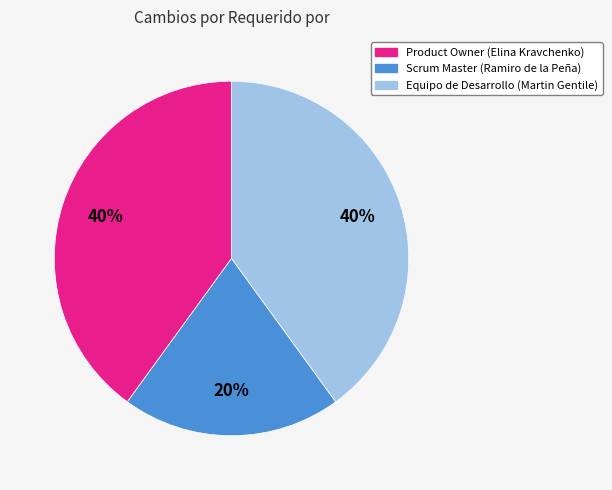

Does Product Owner (Elina Kravchenko) account for over 50% of the chart?

No